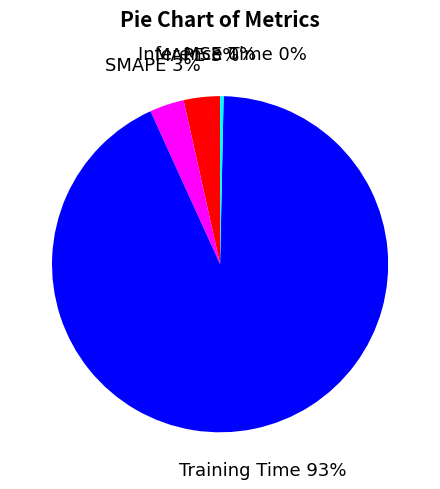

Which category has the biggest portion of the pie?

Training Time